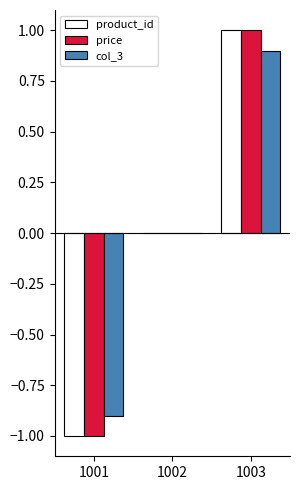

The value of col_3 at 1003 is 0.5. True or false?

False